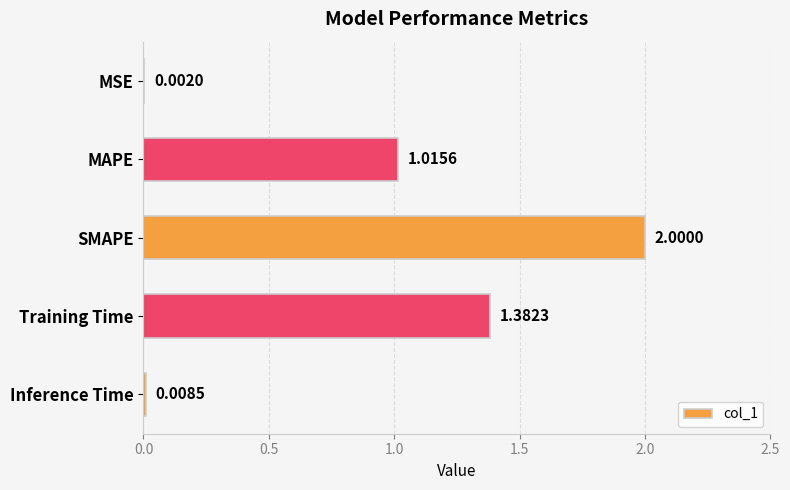

Which has a higher value, Inference Time or SMAPE?

SMAPE